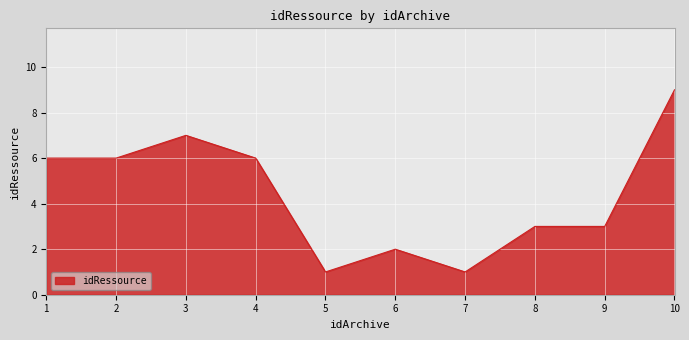

Is it true that the value at 5 is 1?

True